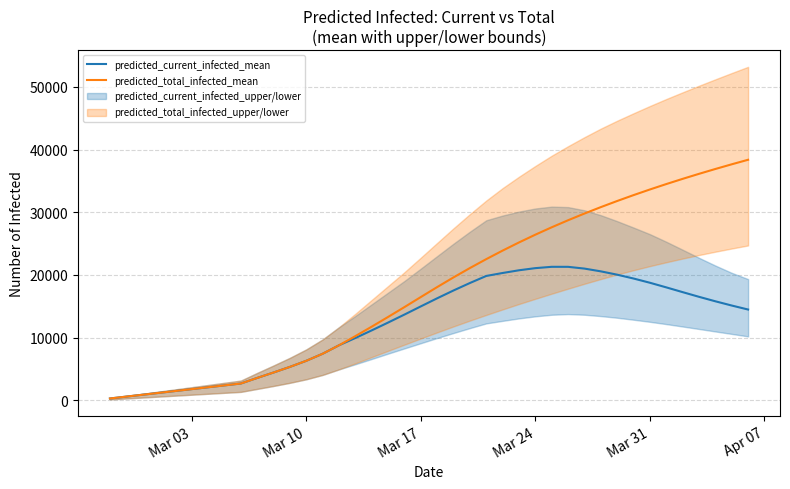

What are all the series names shown in the legend?

predicted_current_infected_mean, predicted_total_infected_mean